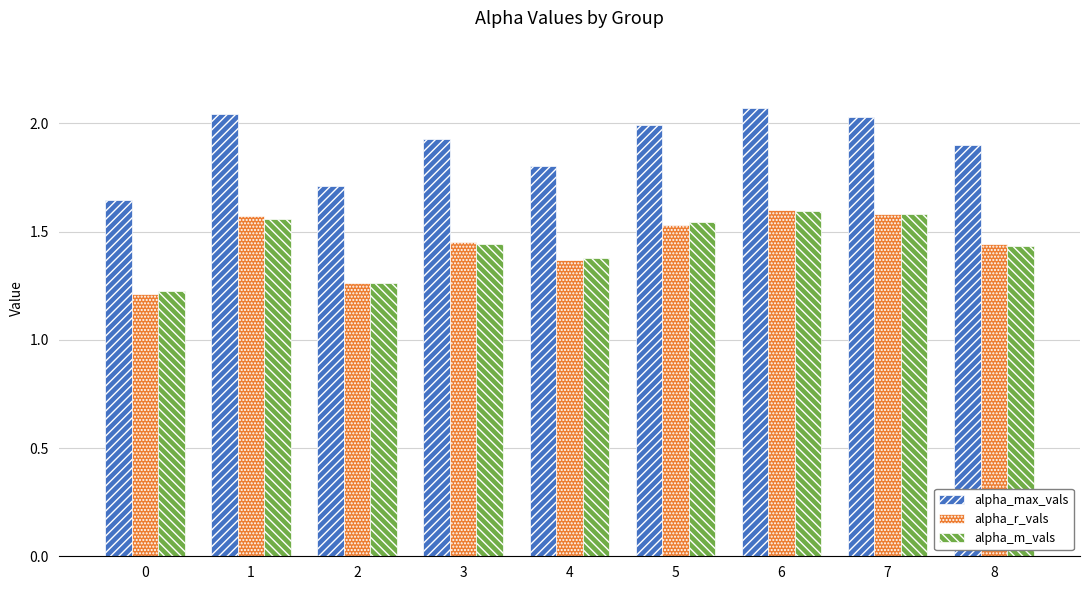

Count the alpha_m_vals values in the range 1 to 2.

9